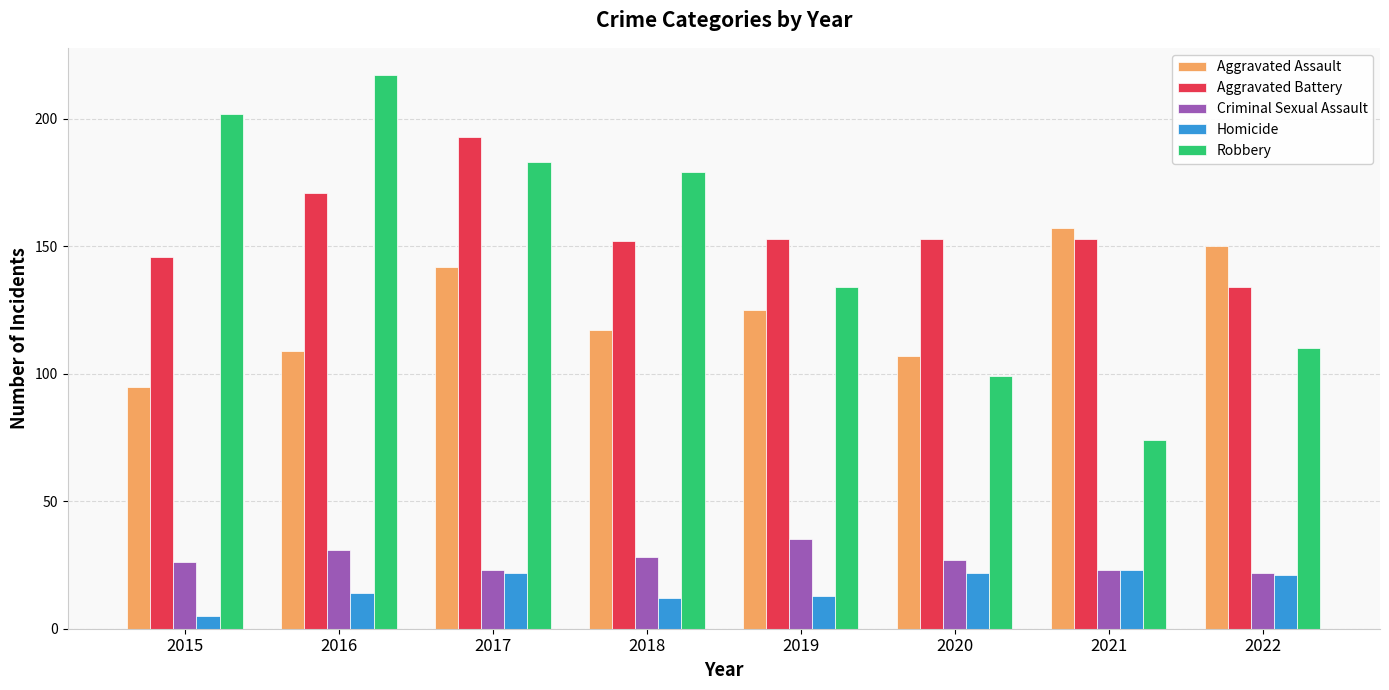

What is the value of the Homicide bar at the 2nd from the left?

14